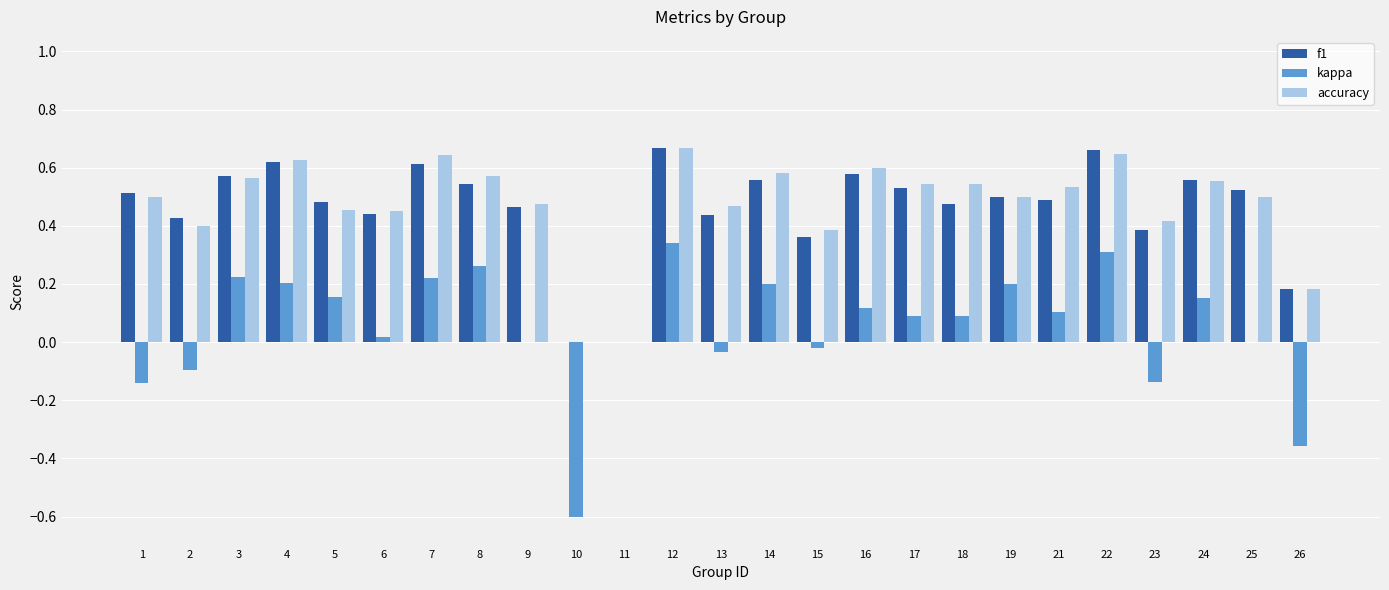

Is the value of accuracy at 5 greater than the value of f1 at 12?

No